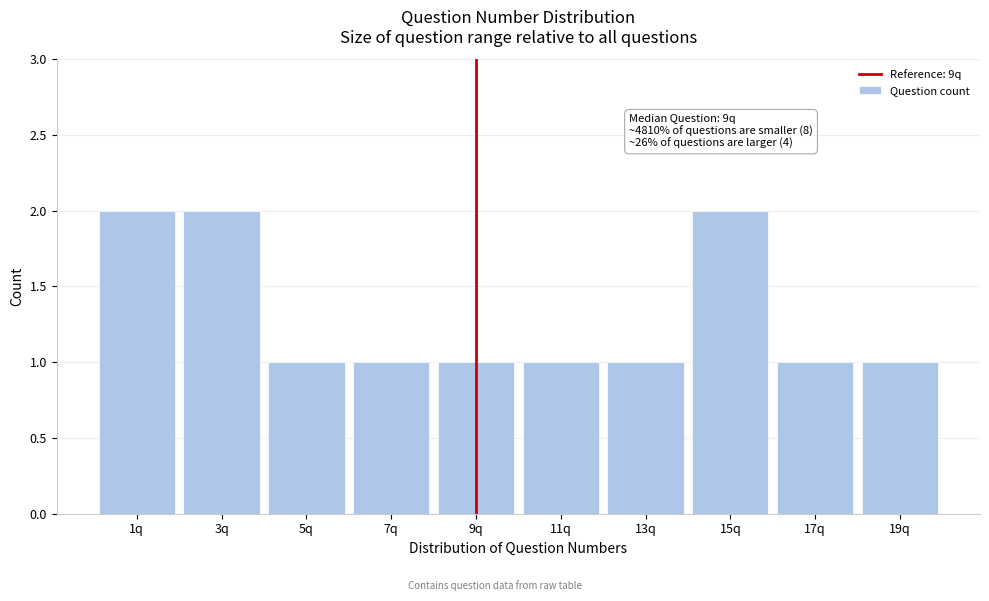

Reading left to right, list all the values displayed in this chart.

1q=2	3q=2	5q=1	7q=1	9q=1	11q=1	13q=1	15q=2	17q=1	19q=1